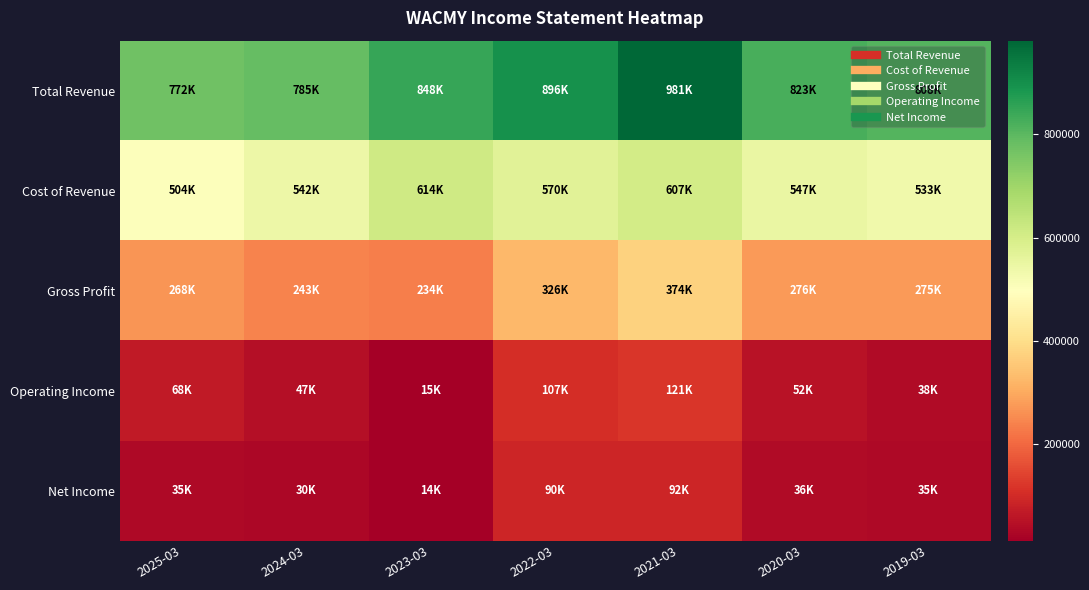

Which series has the largest total across all categories?

Total Revenue